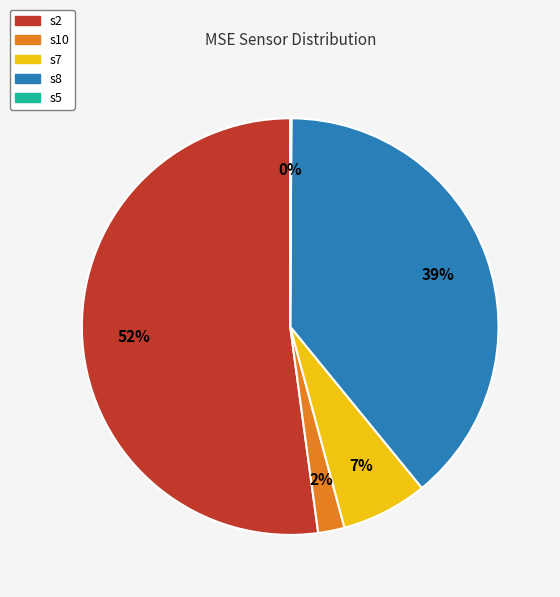

Combined, do s10 and s2 account for over 50%?

Yes